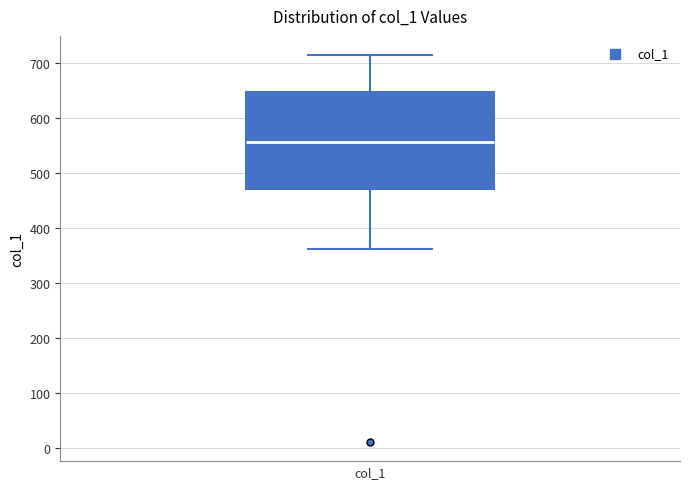

Where is the upper edge of the box for col_1 on the y-axis? The values are not printed on the chart, so give them approximately, as read against the axis.

650